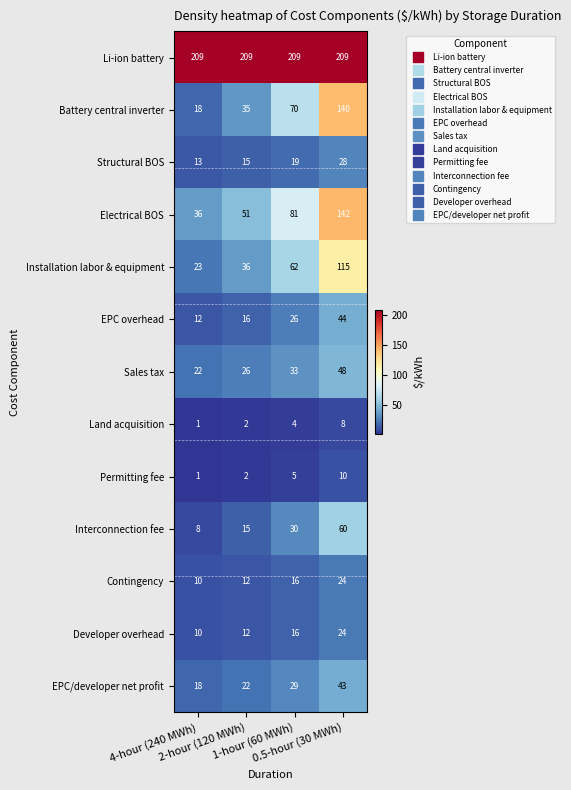

What is the highest value of the Electrical BOS series?

142